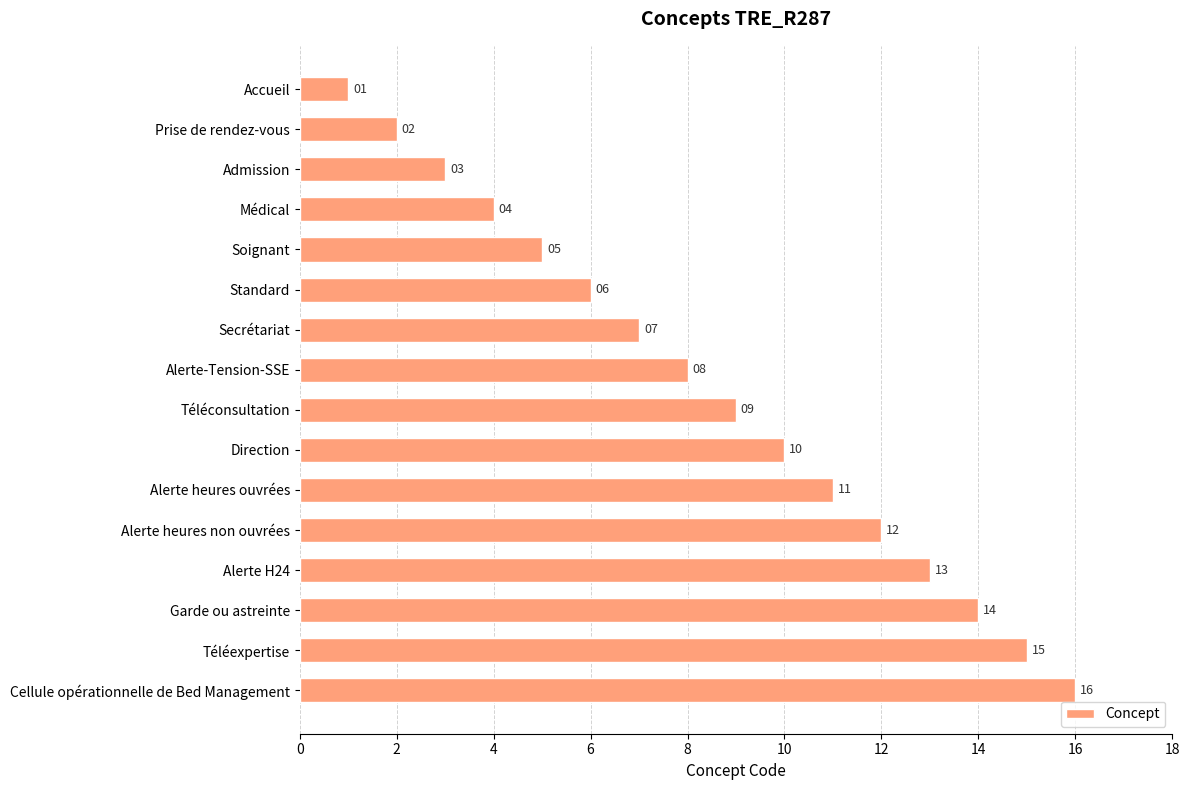

What is the label of the 14th bar from the top?

Garde ou astreinte